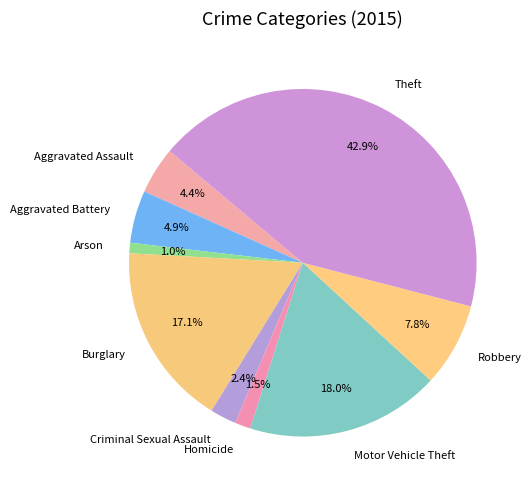

What is the largest slice in the pie chart?

Theft